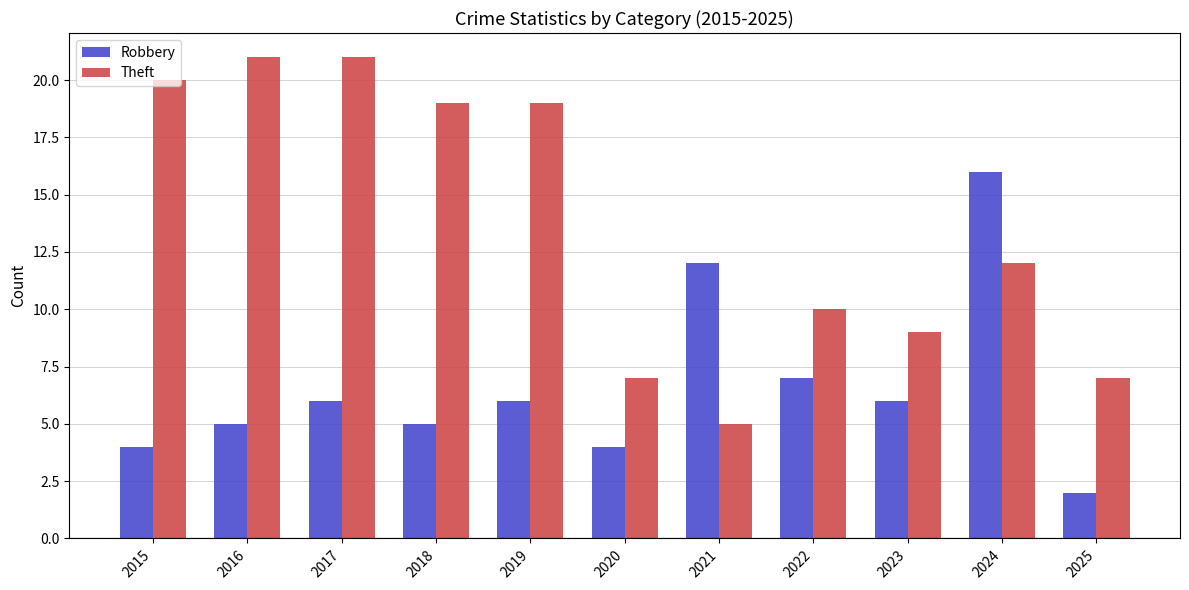

What is the minimum value shown in the chart?

2